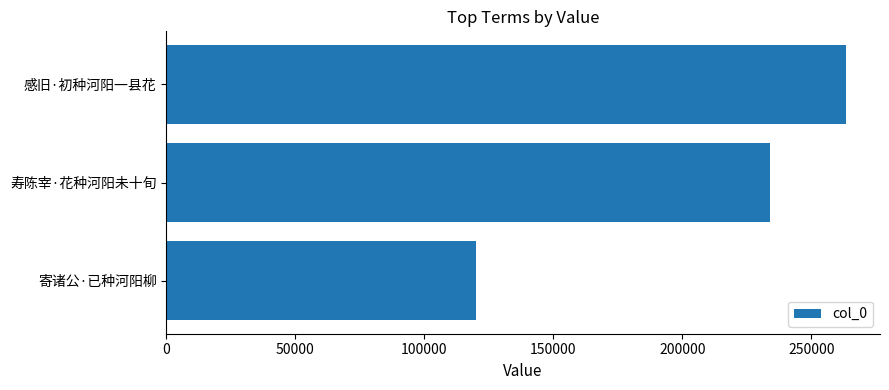

Reading top to bottom, extract all data points from this chart.

263438	233982	120210